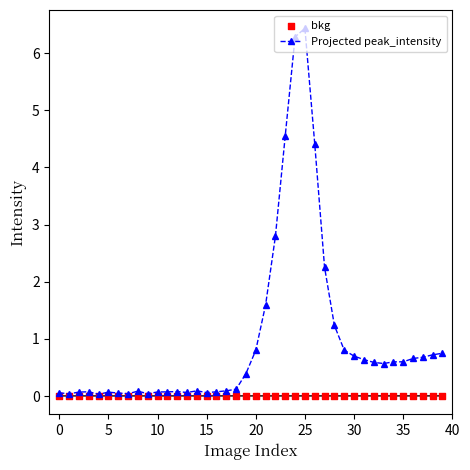

True or false: Projected peak_intensity has more than 2 interior local peaks.

True